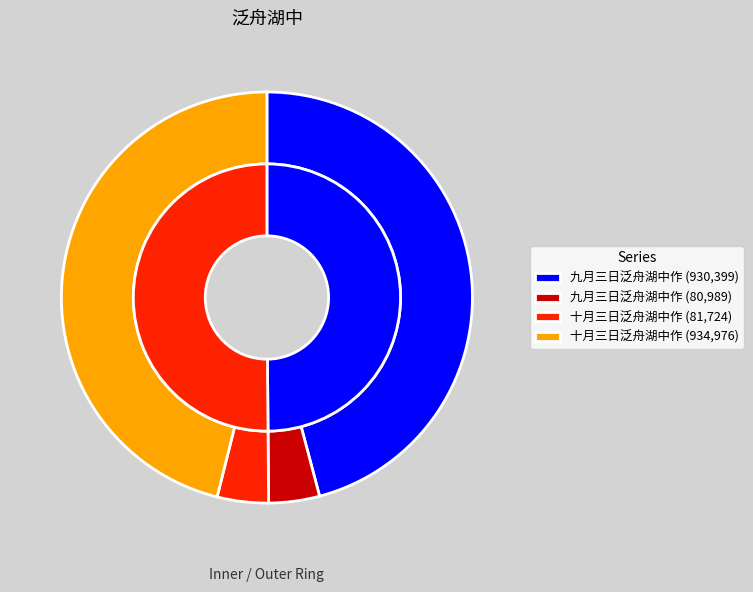

How many slices are in this pie chart?

4